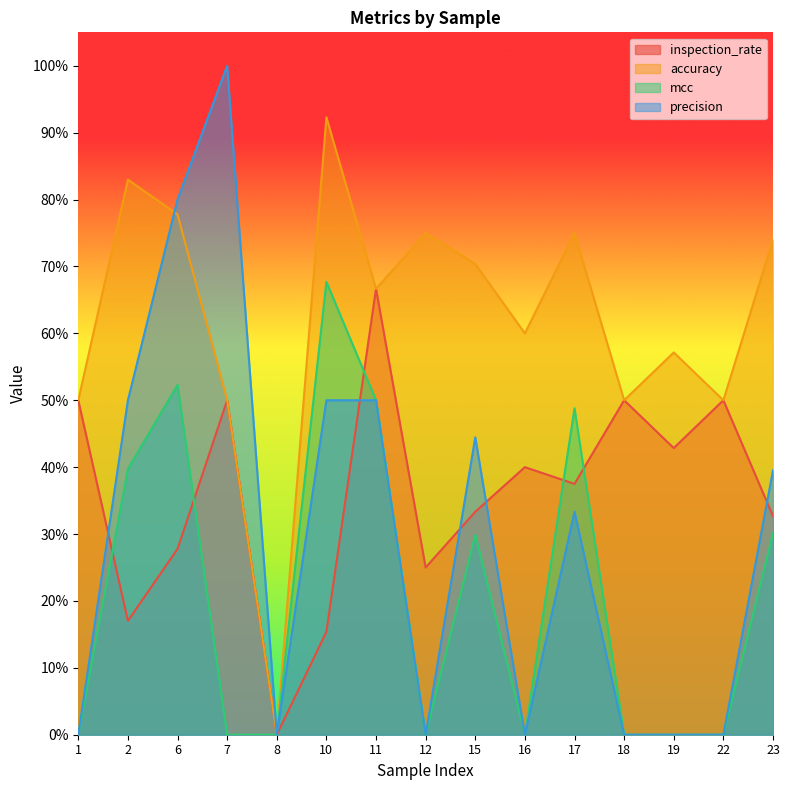

At which category is the sum across all series the highest?

6